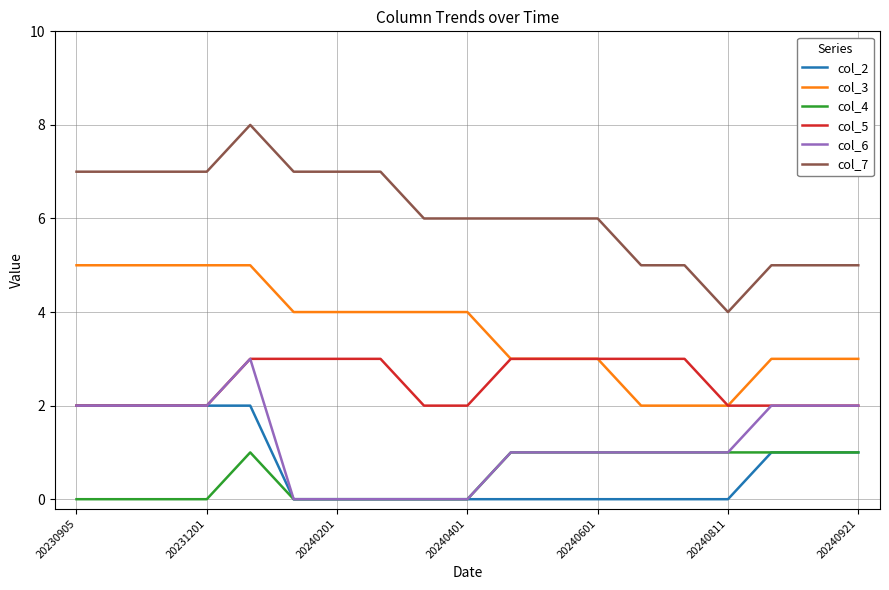

What is the greatest value displayed?

8